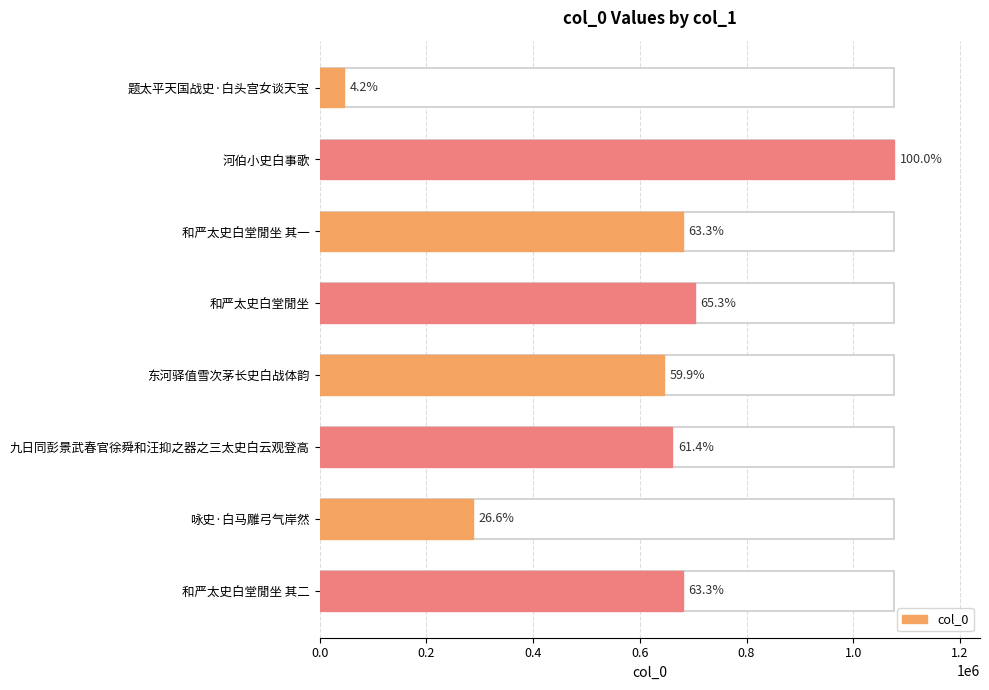

Does the chart contain any negative values?

No